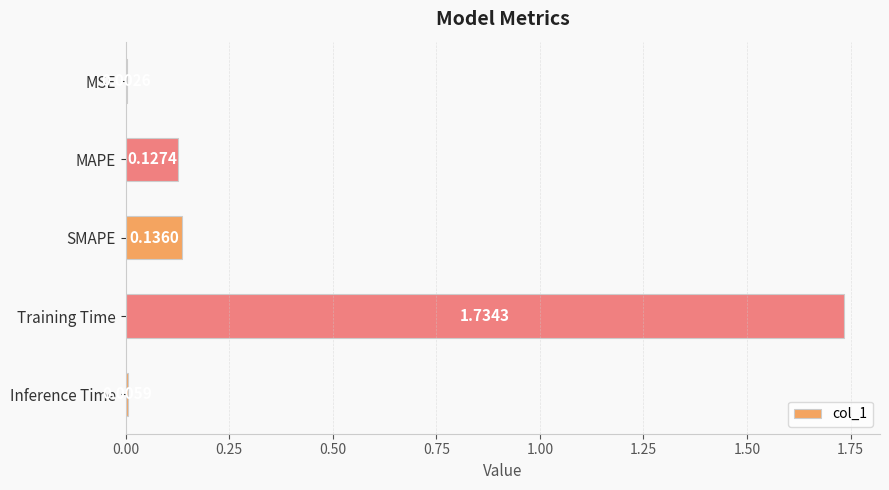

At which label is the value closest to 0?

MSE